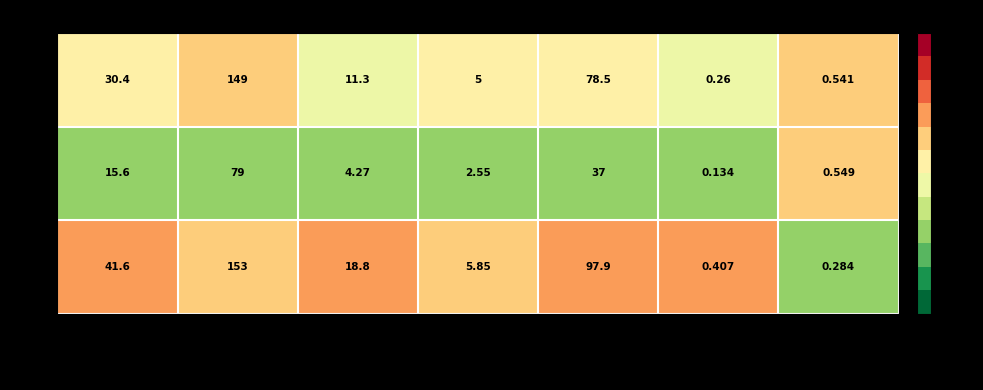

Which series has the largest total across all categories?

Row2